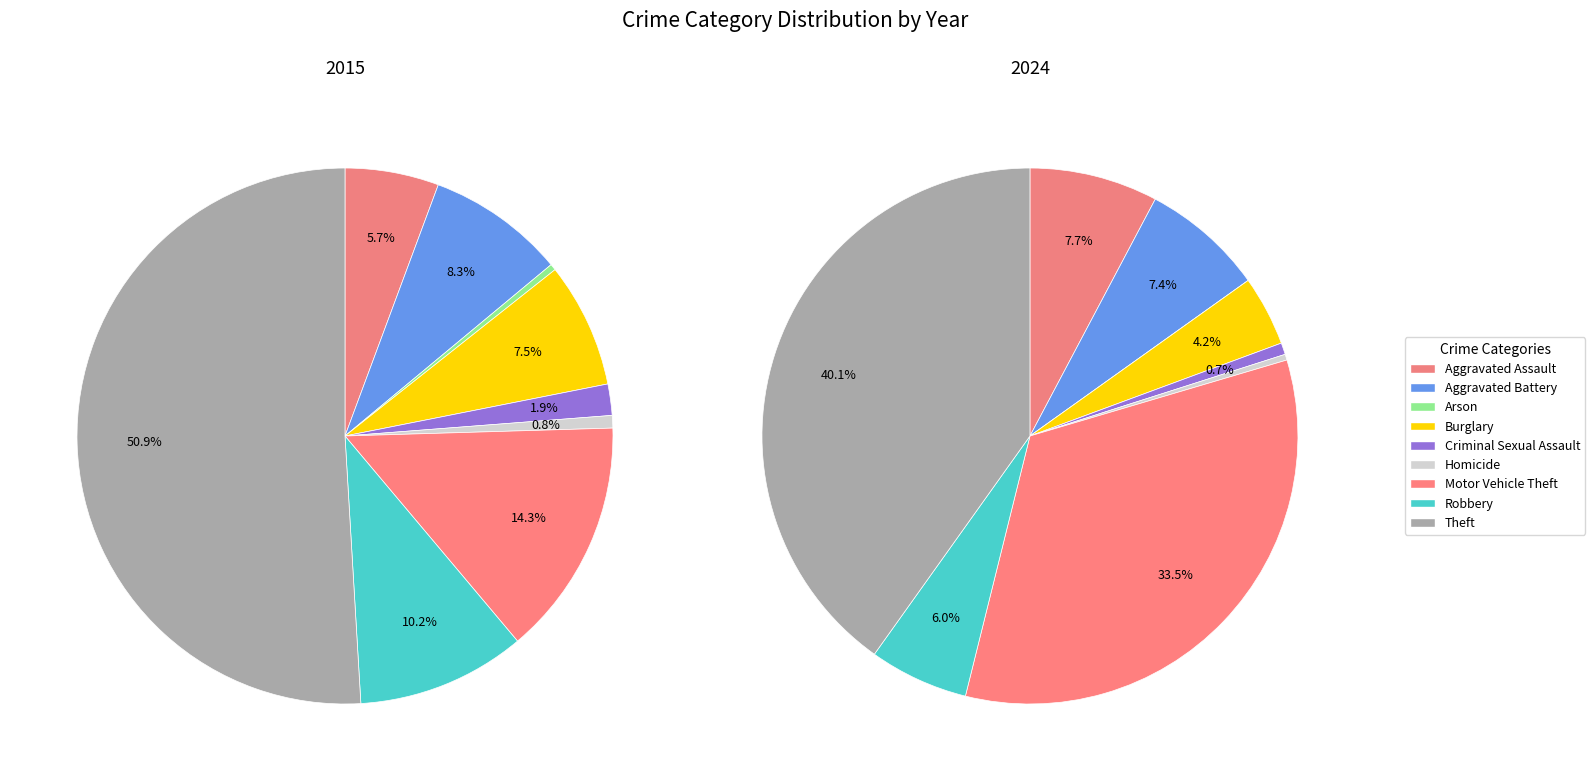

To the nearest percent, what is the difference between the Homicide and Burglary slice percentages?

4%